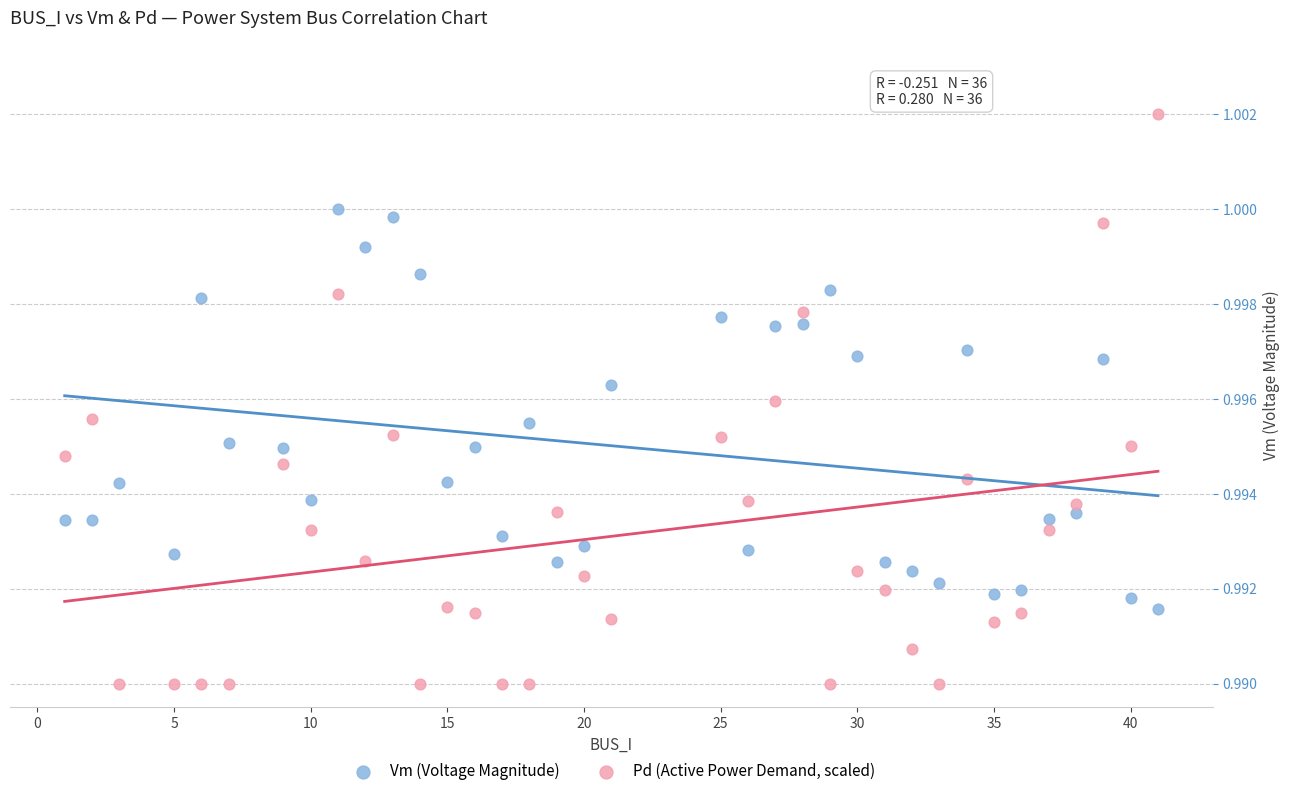

Which series reaches the maximum Y coordinate?

Pd (Active Power Demand, scaled)